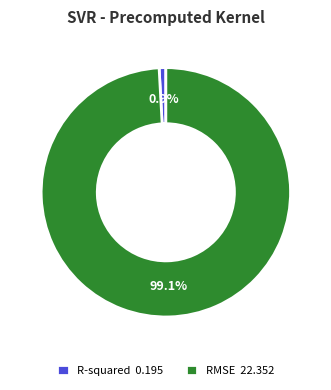

Is it true that RMSE is 92% of the pie?

False